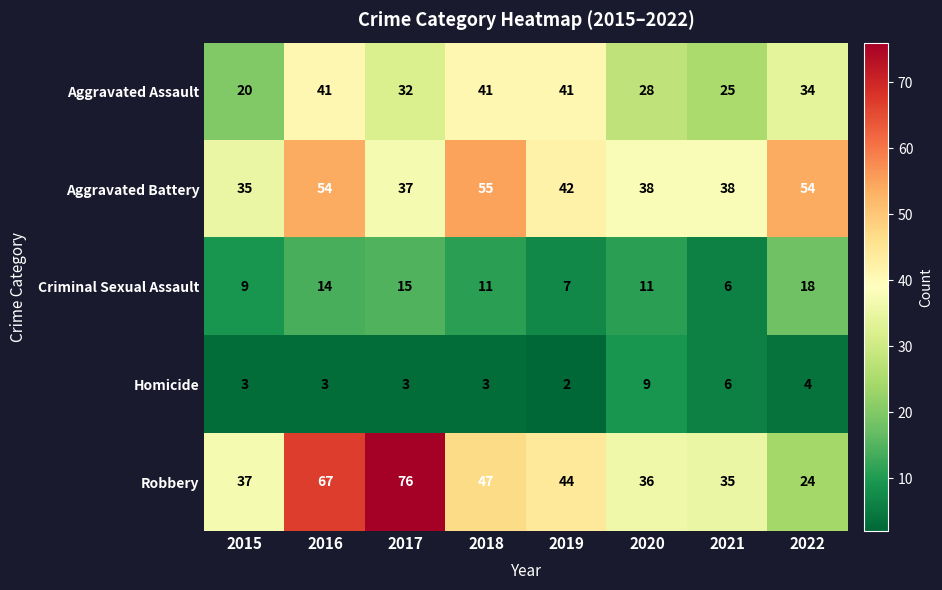

Which series changed the most between 2016 and 2021?

Robbery